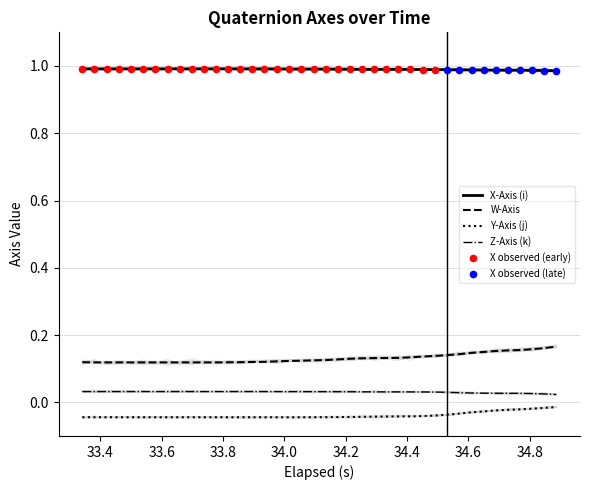

Which series has the largest total across all categories?

X